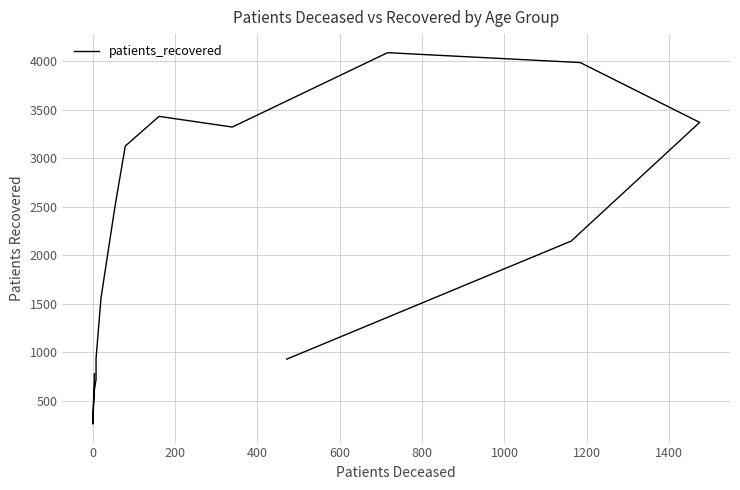

How many lines are shown in the chart?

1